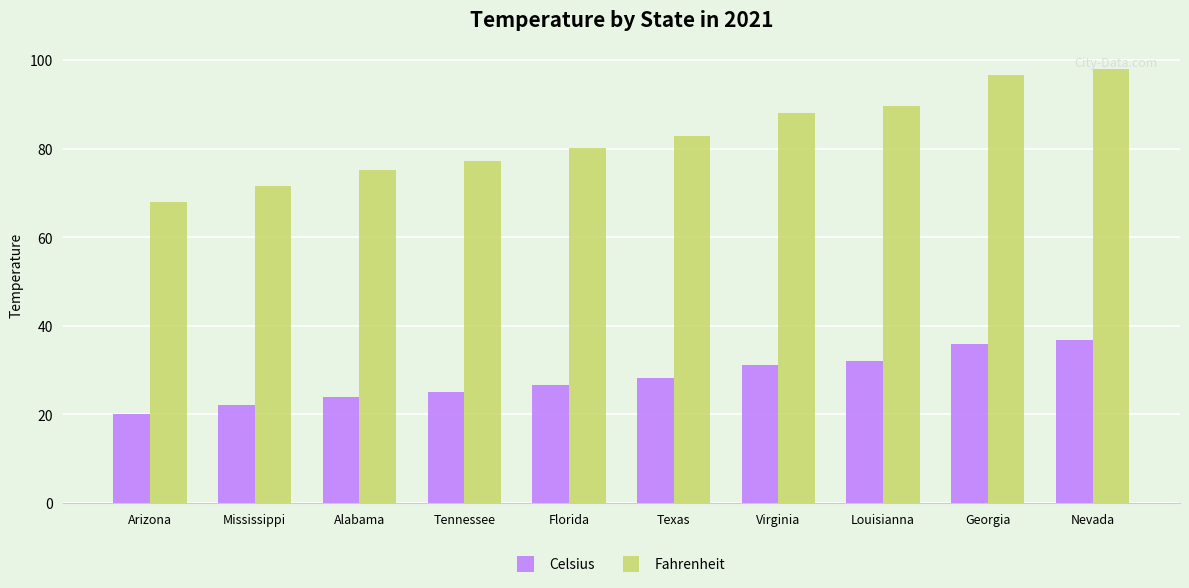

True or false: Fahrenheit has a value of 126.1 at Virginia.

False